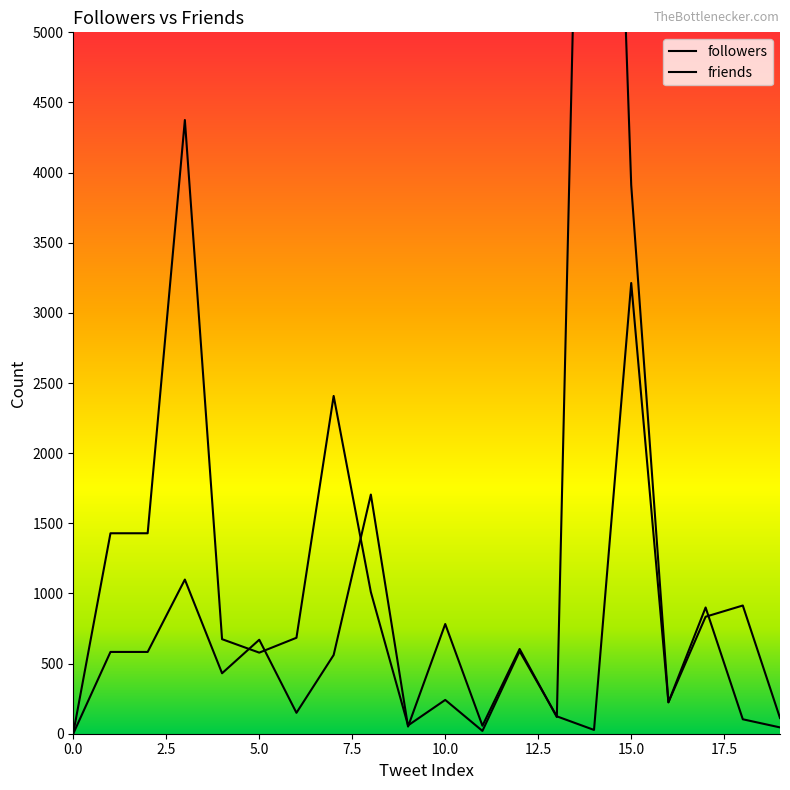

What is the average value of the friends series?

1206